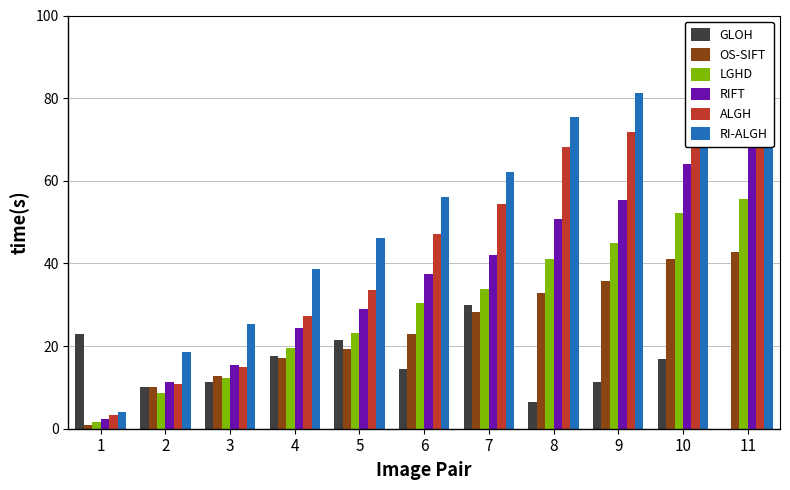

What is the maximum value for RI-ALGH?

94.0